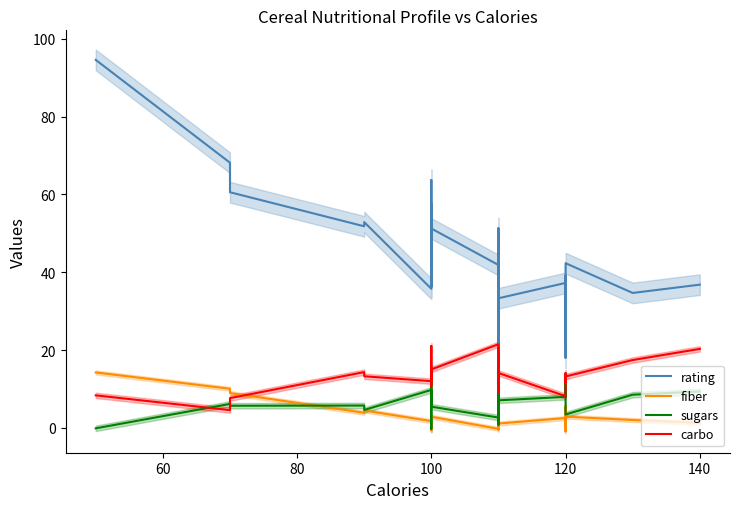

In sugars, how many points are lower than both neighbors (excluding endpoints)?

12